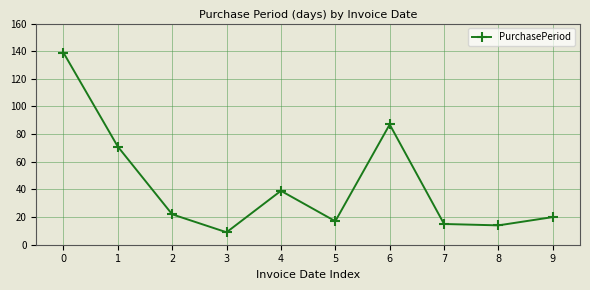

What is the difference between the values at 1 and 3?

62